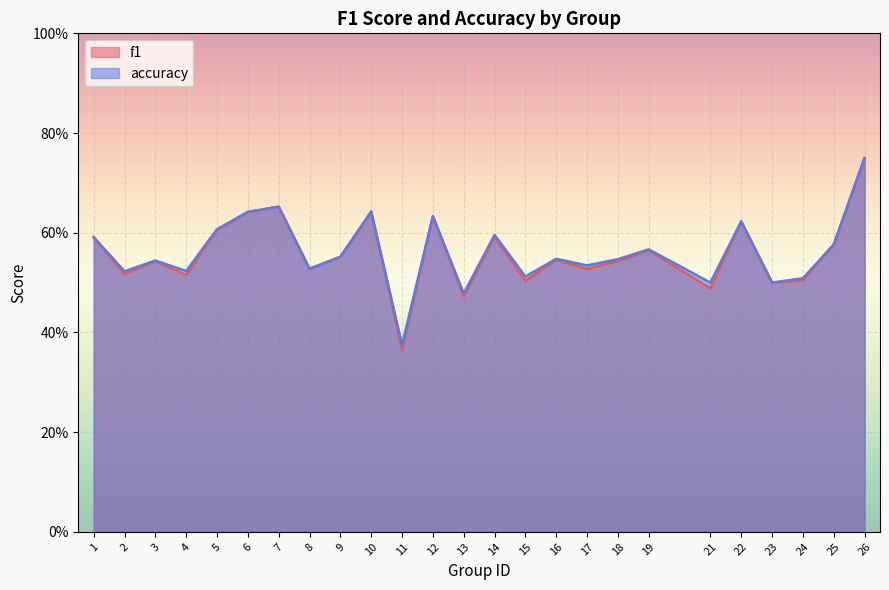

What is the average value of the accuracy series?

0.6